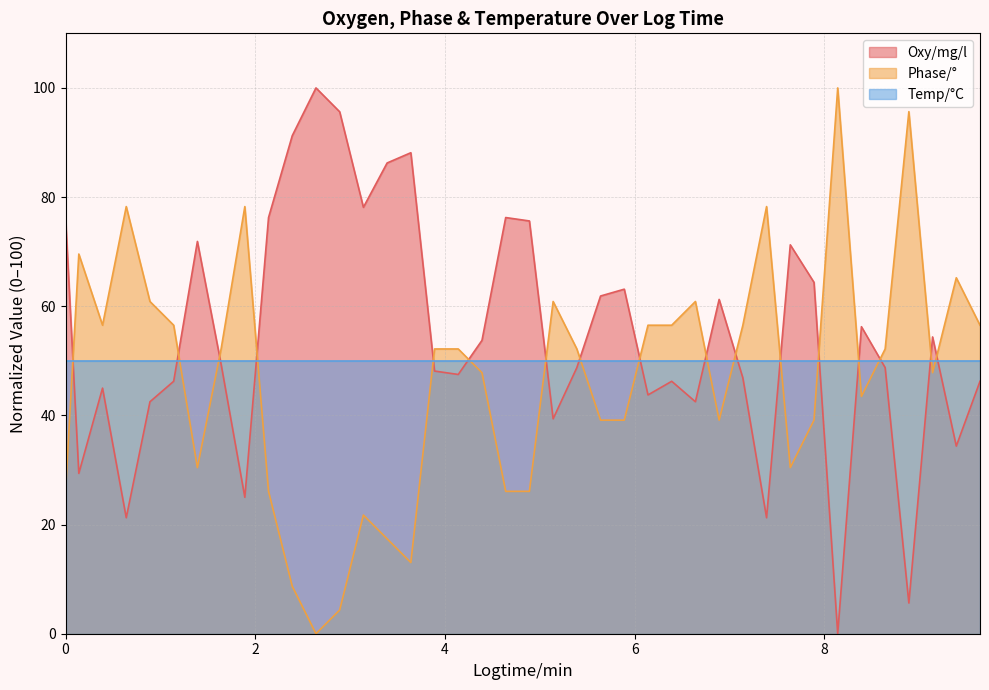

What is the highest value of the Phase/° series?

100.0